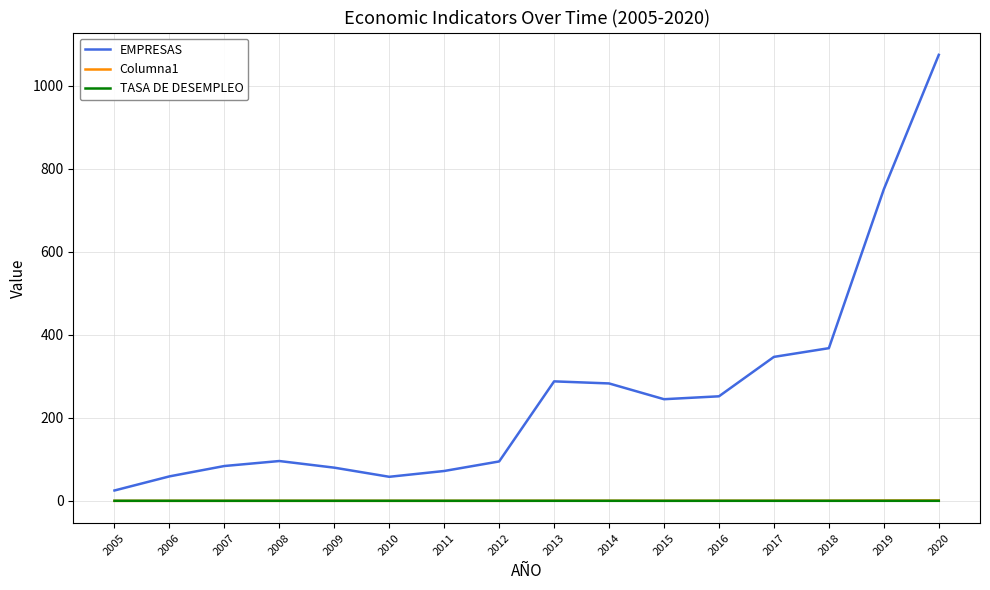

Is the value of Columna1 at 2013 greater than the value of EMPRESAS at 2006?

No